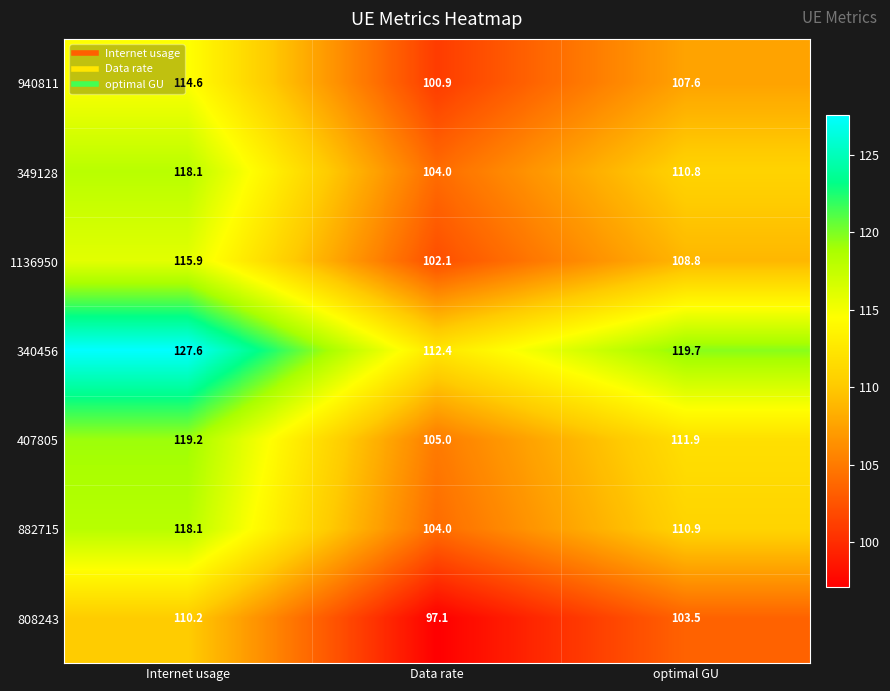

Reading left to right, extract all data points from this chart.

940811: Internet usage=114.6	Data rate=100.9	optimal GU=107.6
349128: Internet usage=118.1	Data rate=104.0	optimal GU=110.8
1136950: Internet usage=115.9	Data rate=102.1	optimal GU=108.8
340456: Internet usage=127.6	Data rate=112.4	optimal GU=119.7
407805: Internet usage=119.2	Data rate=105.0	optimal GU=111.9
882715: Internet usage=118.1	Data rate=104.0	optimal GU=110.9
808243: Internet usage=110.2	Data rate=97.1	optimal GU=103.5